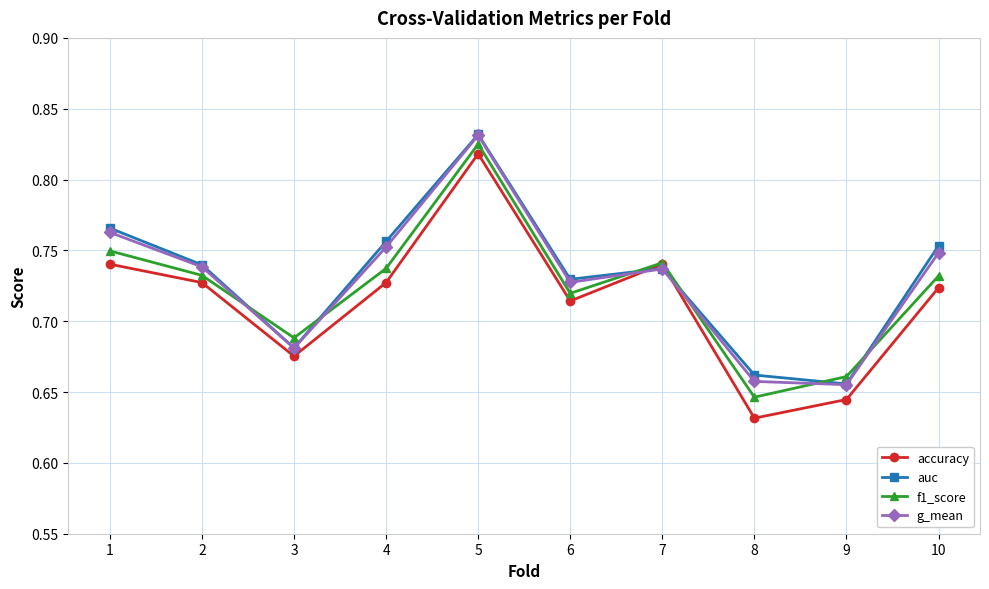

At how many categories does at least one series exceed 0?

10